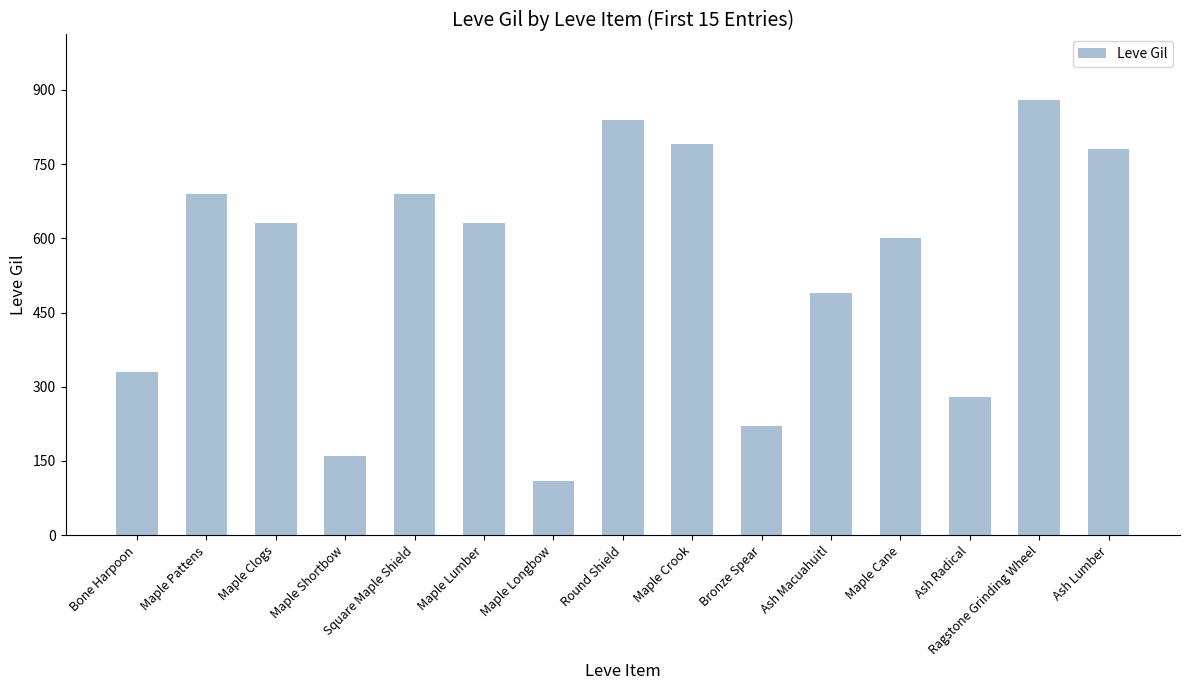

Reading left to right, extract all data points from this chart.

330	690	630	160	690	630	110	840	790	220	490	600	280	880	780